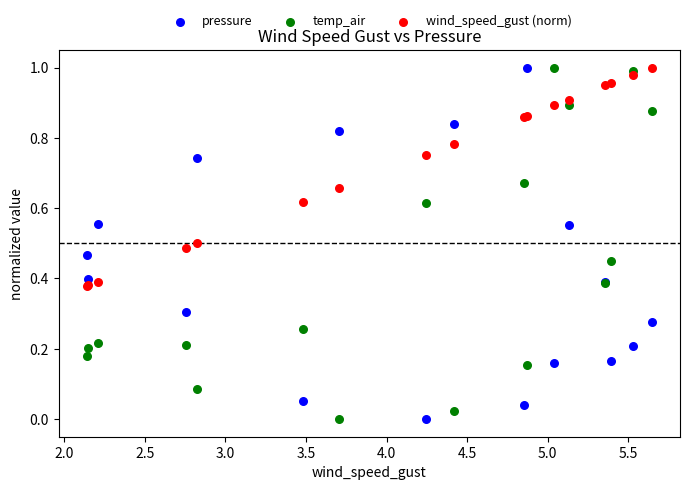

What is the X range (max minus min) for the scatter plot?

3.5